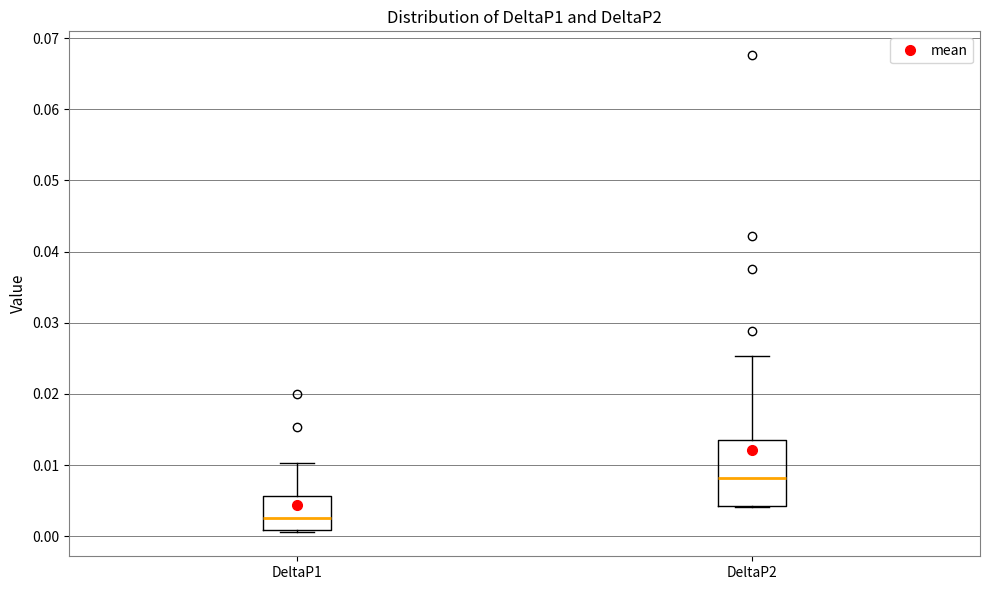

Reading left to right, read every box against the y-axis: the position of its median line, the range the box covers, and the ends of its whiskers. The values are not printed on the chart, so give them approximately, as read against the axis.

DeltaP1: median 0.003, box 0.001 to 0.006, whiskers 0.001 (just below the box's lower edge) to 0.010
DeltaP2: median 0.008, box 0.004 to 0.014, whiskers 0.004 to 0.025